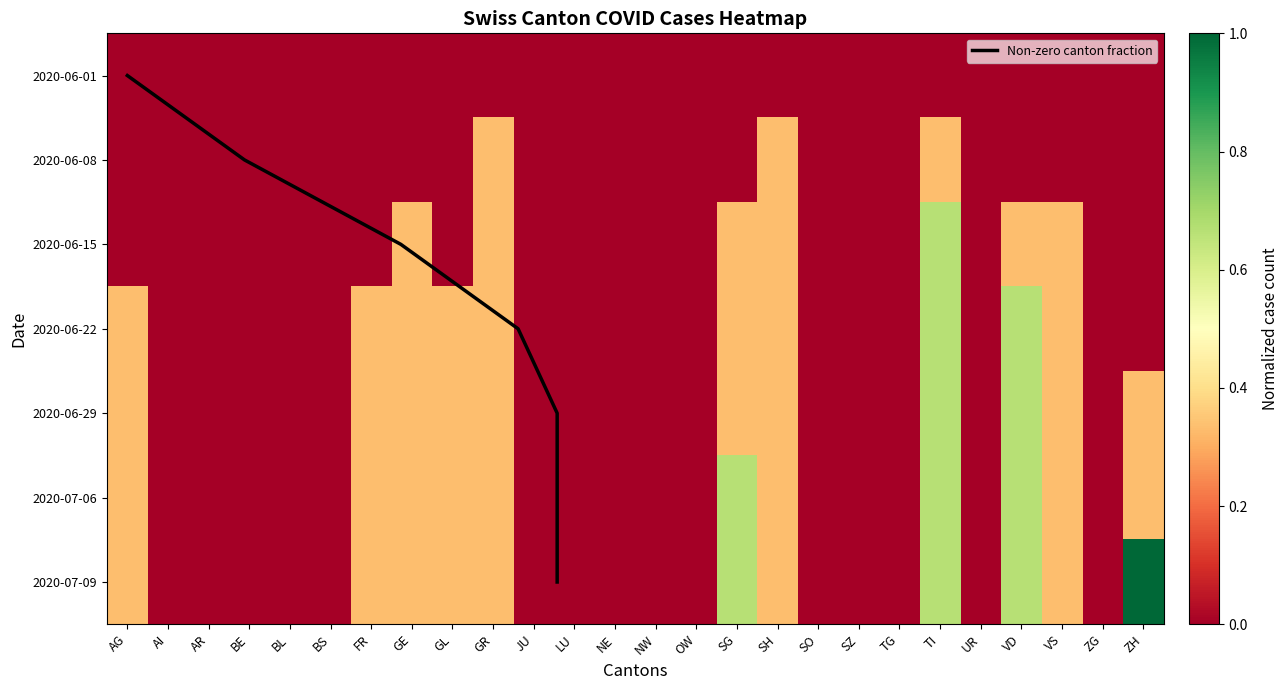

Is it true that FR equals 0.0 at BL?

True